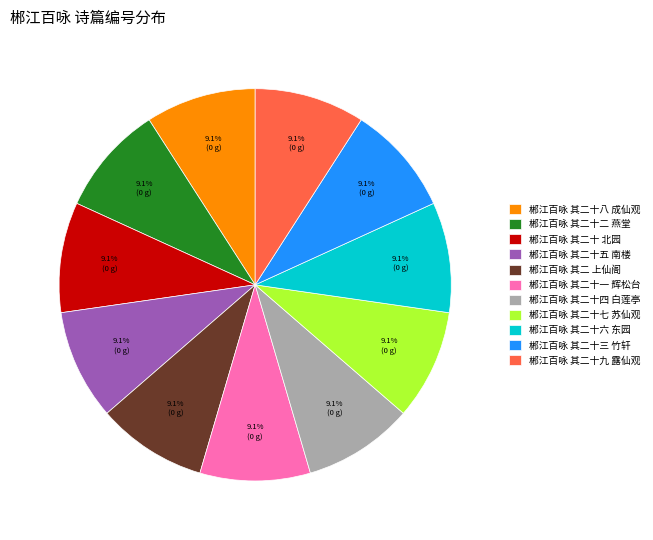

Combined, do 郴江百咏 其二十五 南楼 and 郴江百咏 其二十二 燕堂 account for over 50%?

No